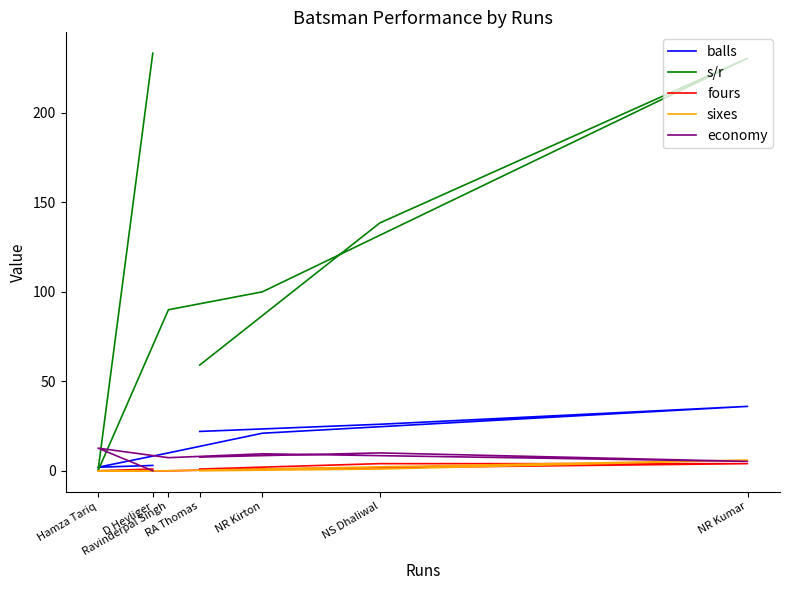

Does the chart have visible grid lines?

No